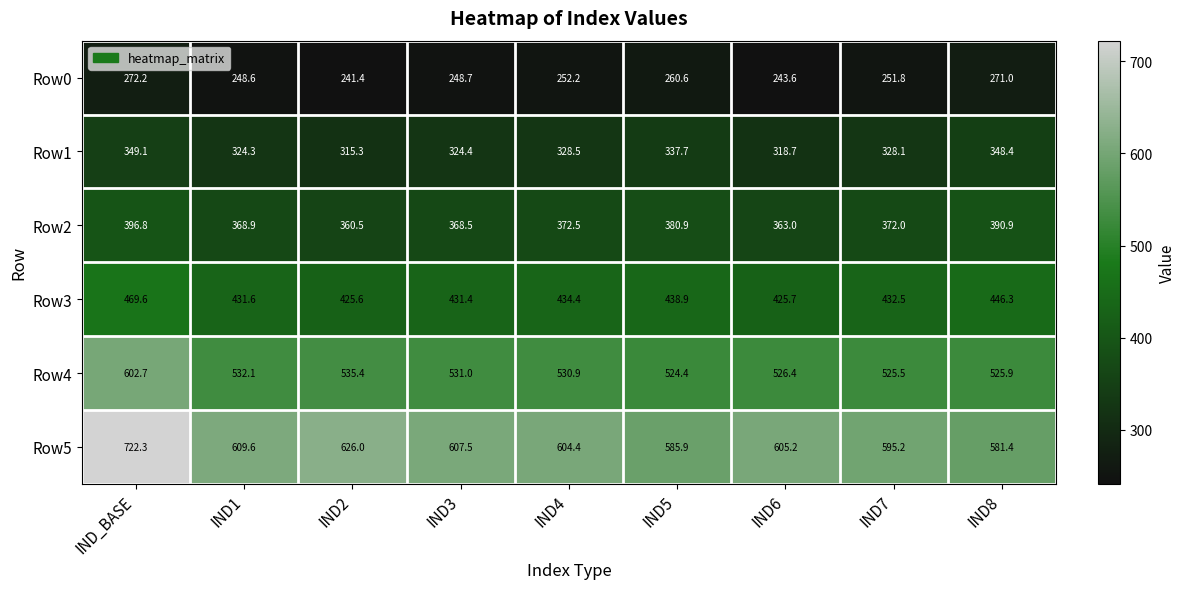

The Row5 series shows 232.8 at IND3. True or false?

False